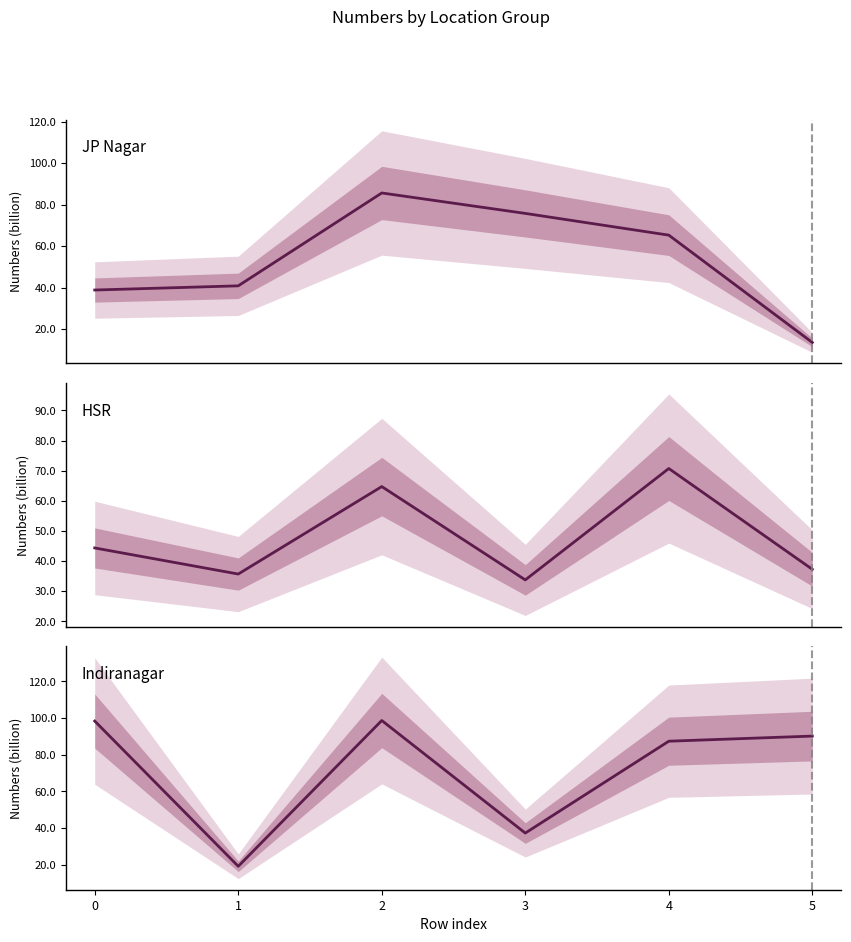

How many times do Indiranagar and JP Nagar cross each other?

4